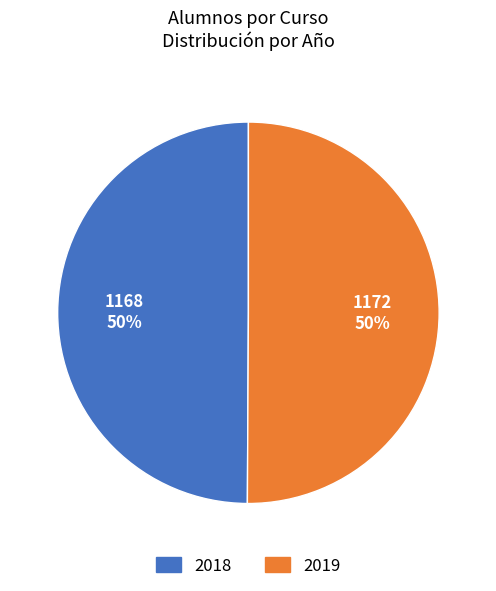

How many slices are in this pie chart?

2